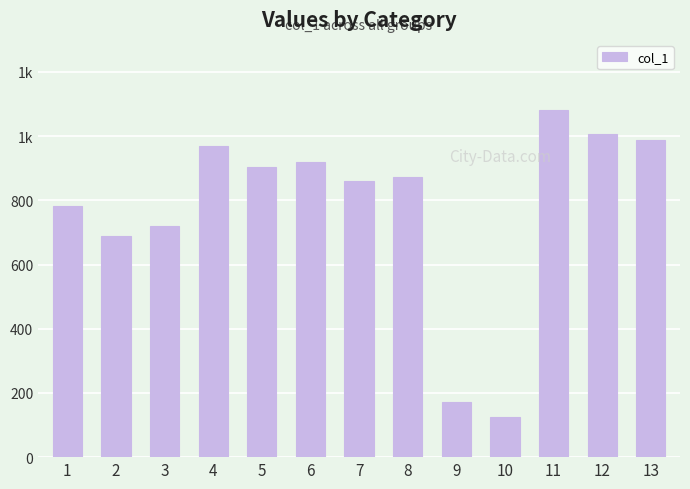

What is the sum of the values at 8 and 4?

1843.3